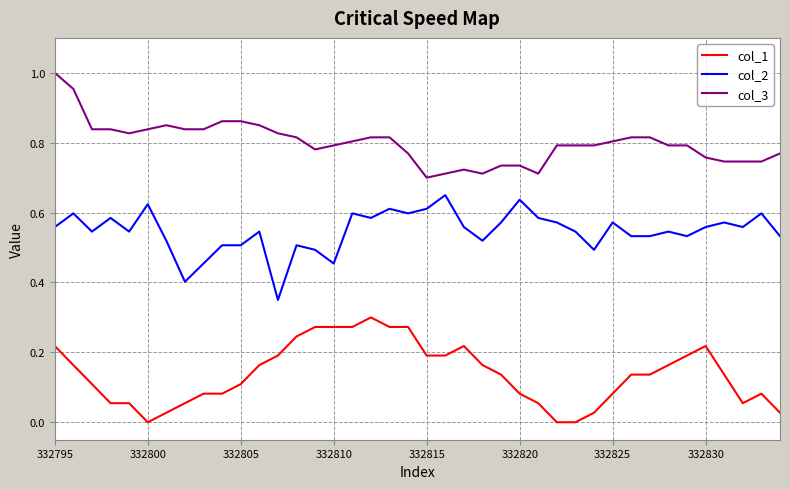

True or false: col_3 and col_1 cross at least once.

False